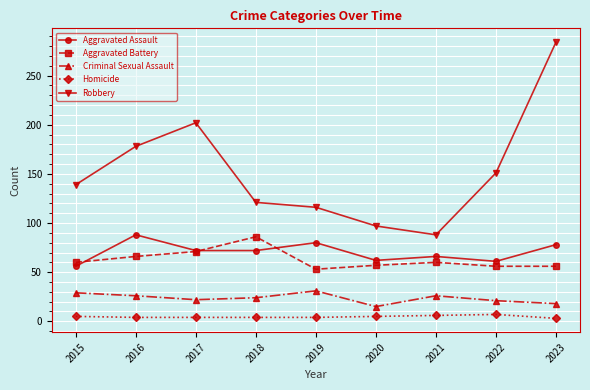

The Aggravated Assault series shows 106 at 2023. True or false?

False